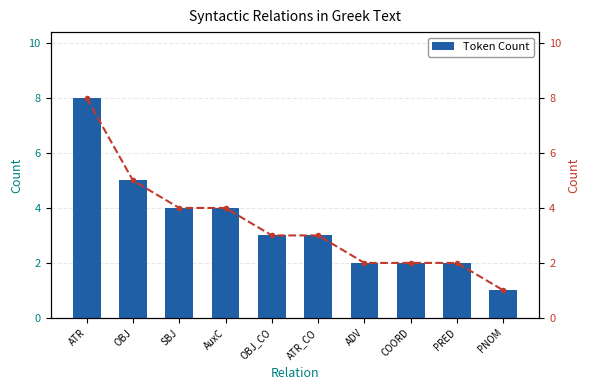

Count the number of data series in this chart.

2